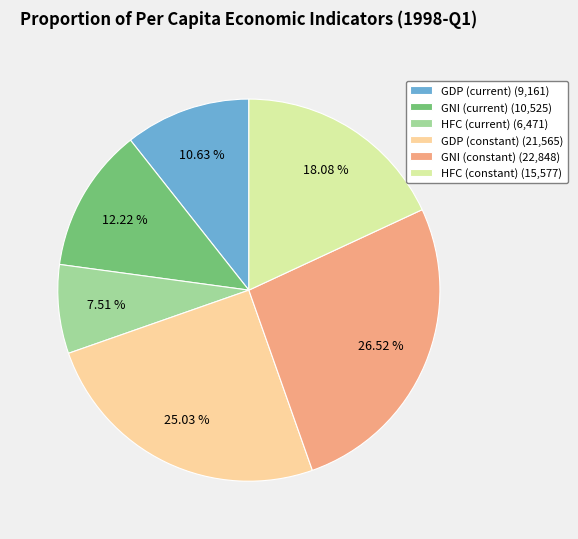

Does GDP (current) (9,161) represent more than half of the total?

No